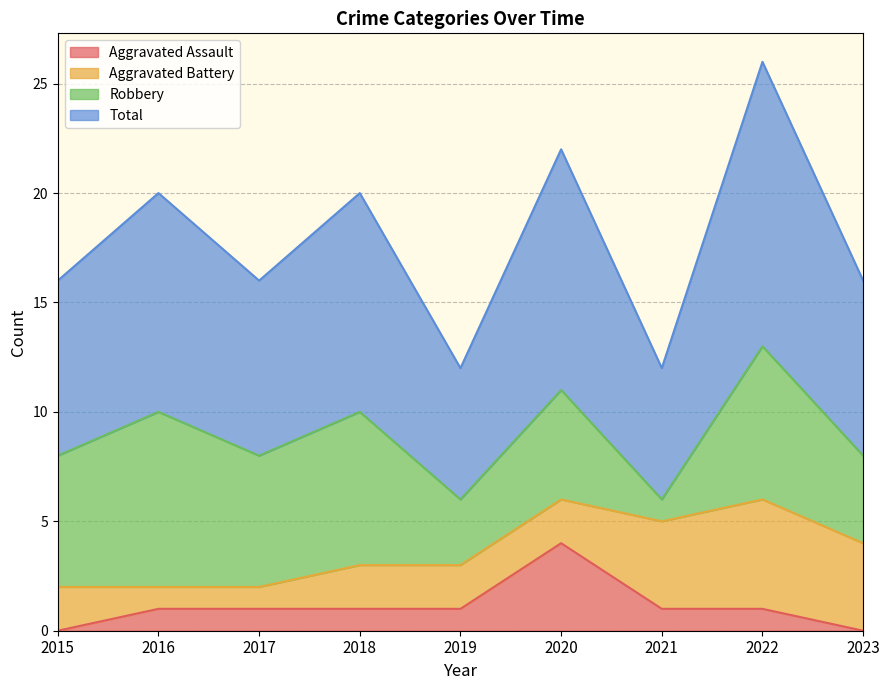

True or false: Aggravated Assault has a value of 0 at 2016.

False